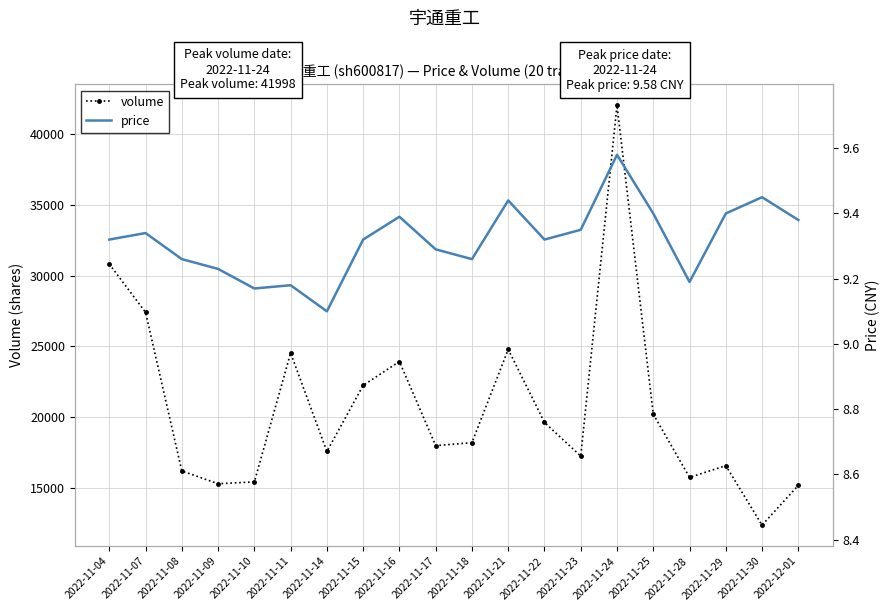

What is the label of the 13th point from the left?

2022-11-22